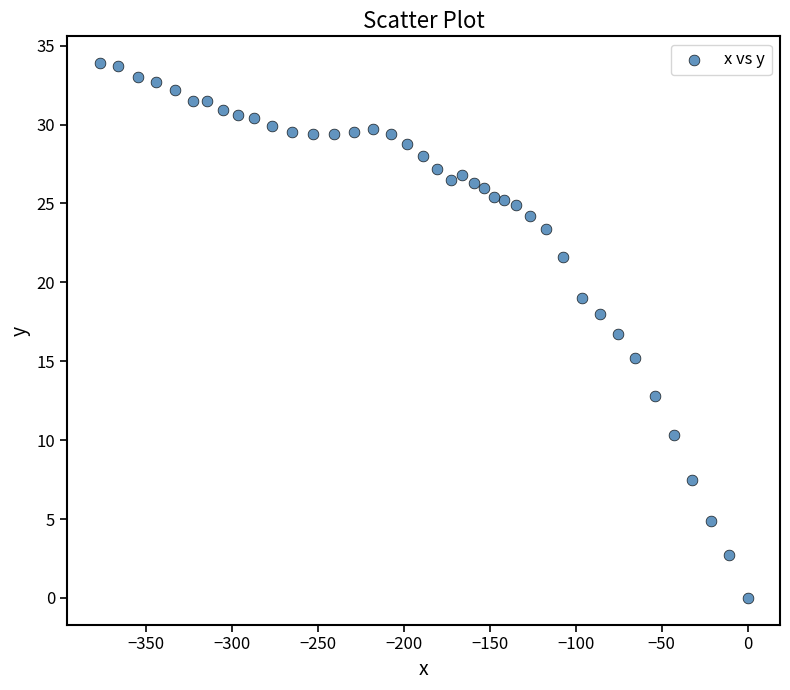

What is the range of Y values (max minus min)?

33.9